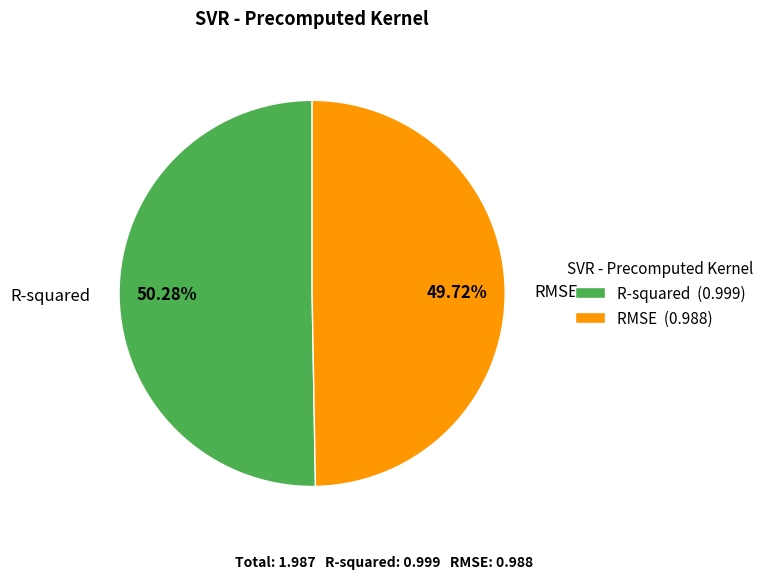

Do RMSE and R-squared together represent more than half of the pie?

Yes